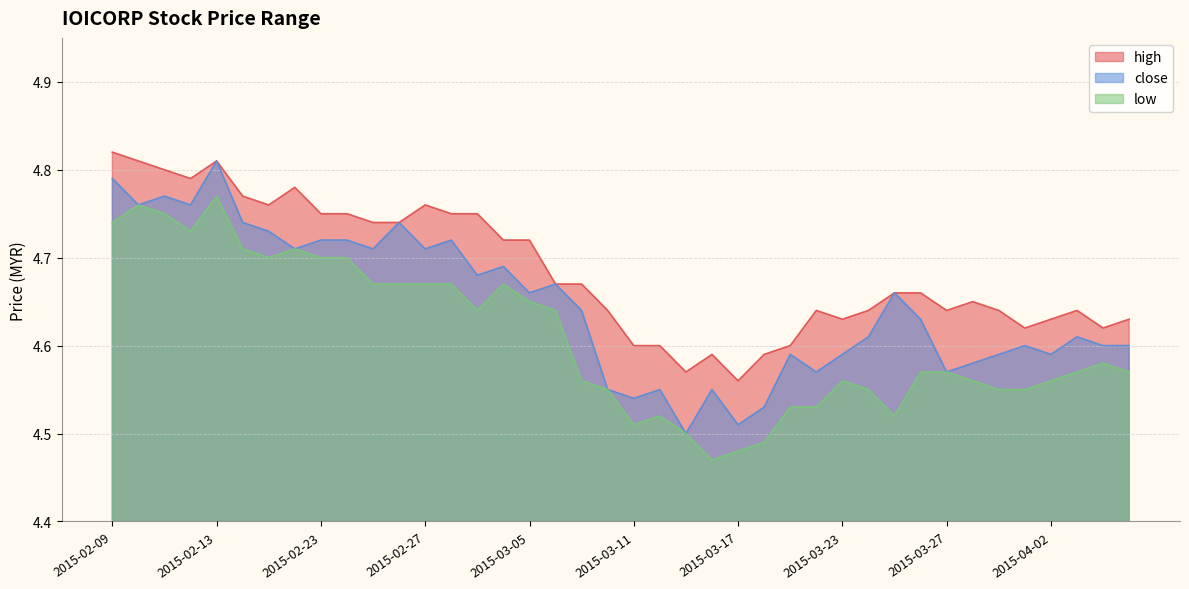

List the series in order of their peak value, lowest first.

low, close, high